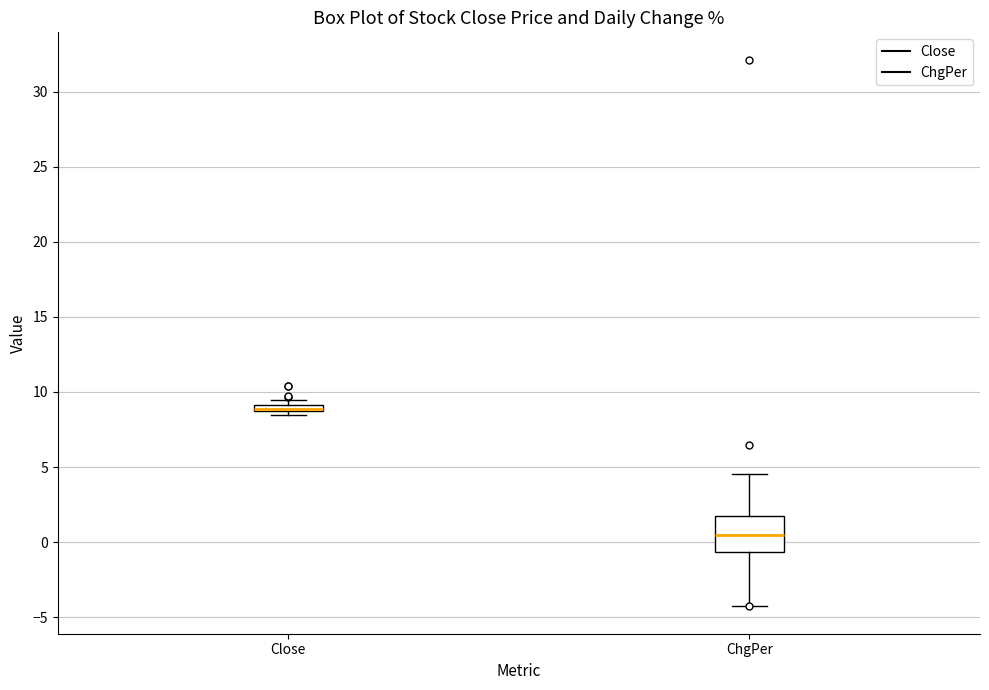

Where is the upper edge of the box for Close on the y-axis? The values are not printed on the chart, so give them approximately, as read against the axis.

9.0